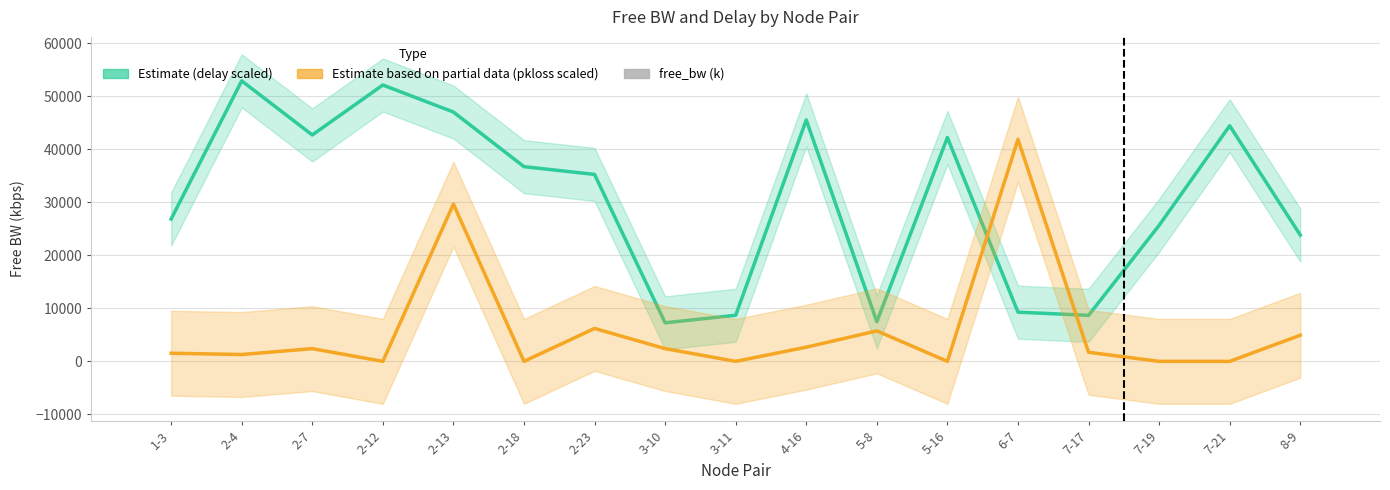

At how many categories does at least one series exceed 22525?

13